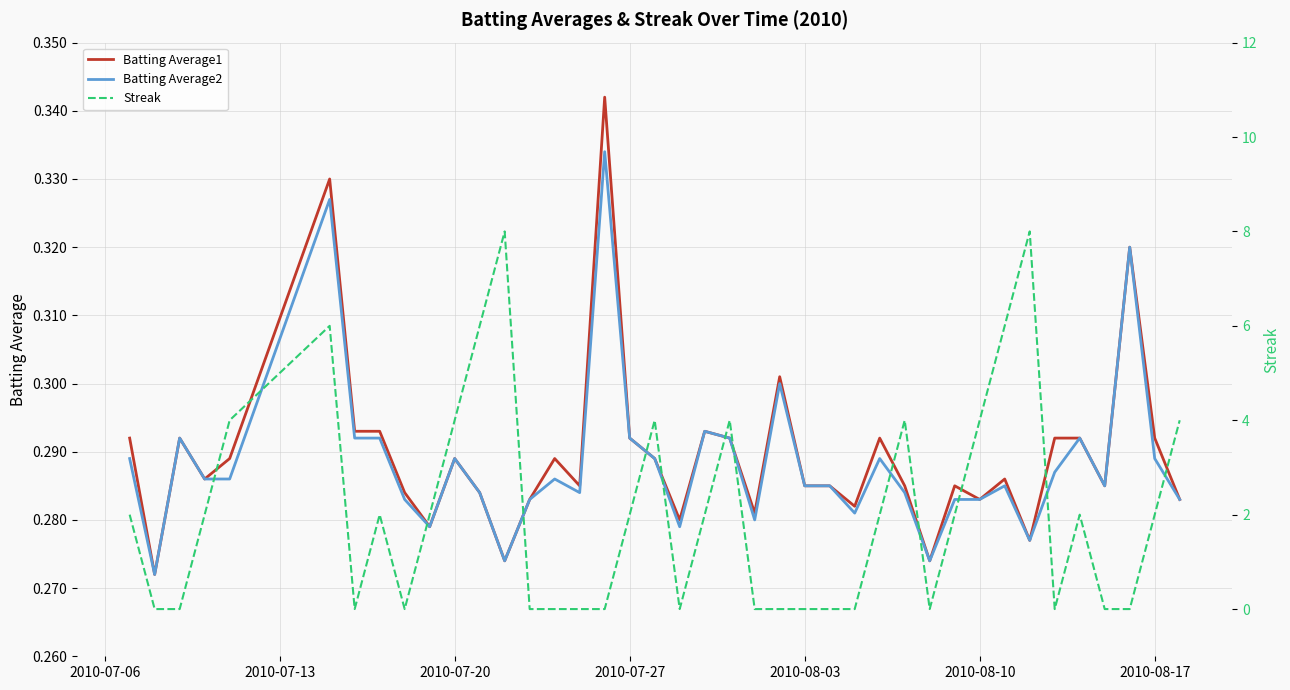

What are all the series names shown in the legend?

Batting Average1, Batting Average2, Streak